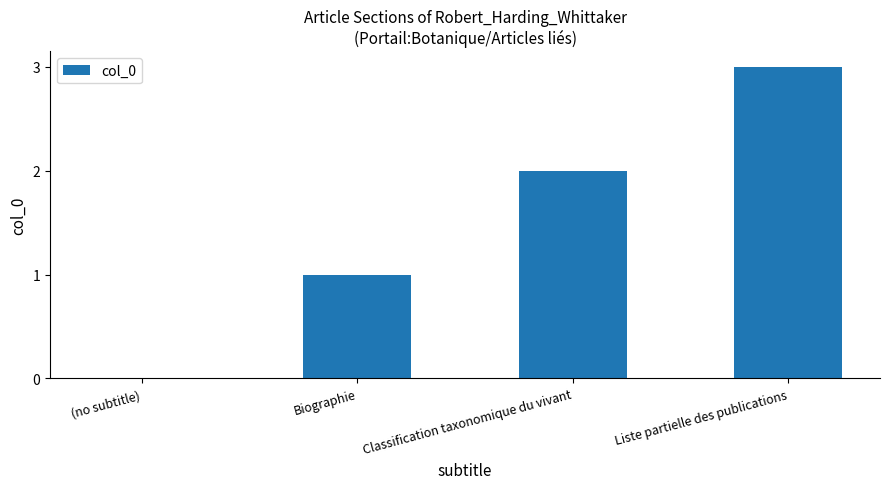

What is the greatest value displayed?

3